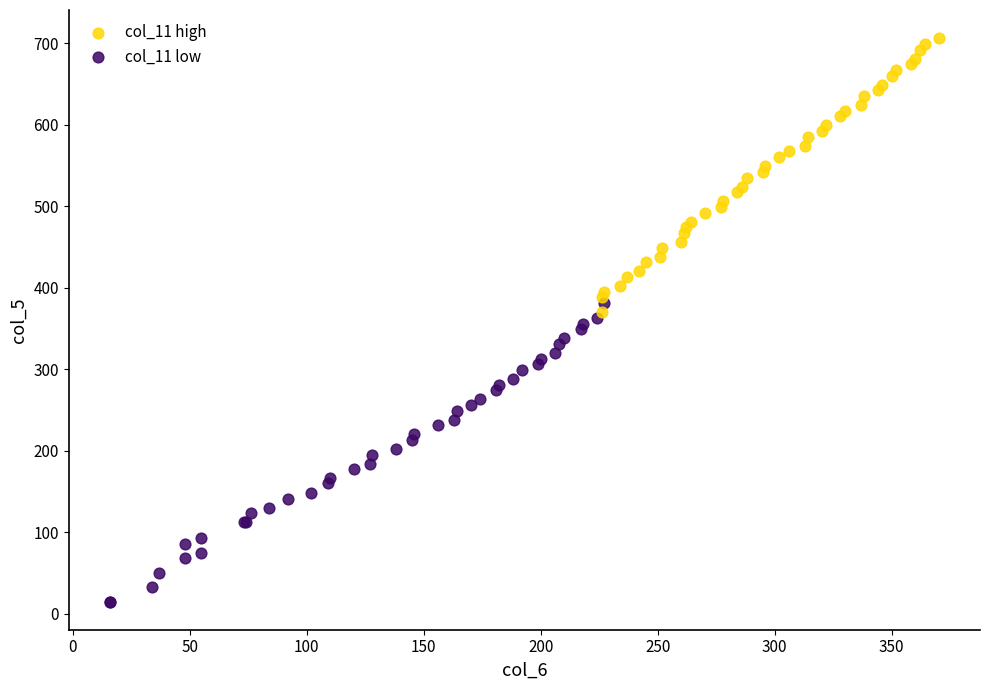

Which series has the widest spread of Y values?

col_11 low